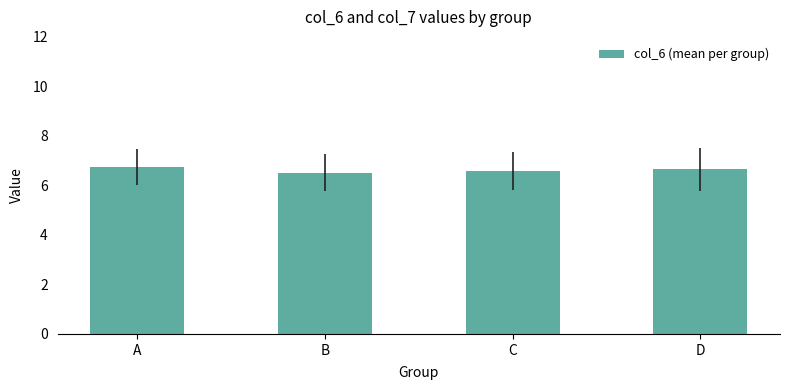

What is the ratio of the value at B to the value at C?

1.0